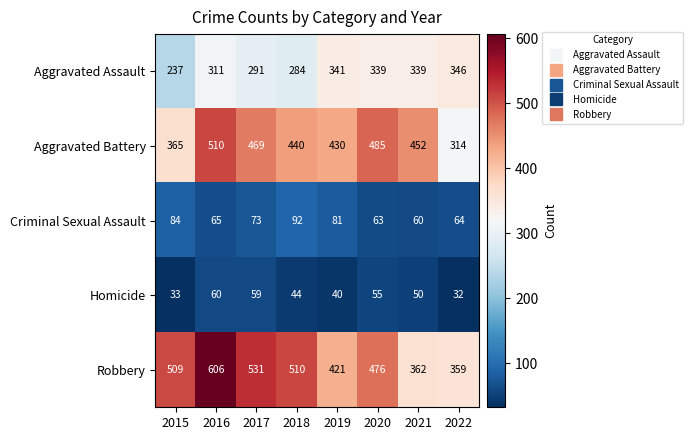

How many categories are shown in the chart?

8